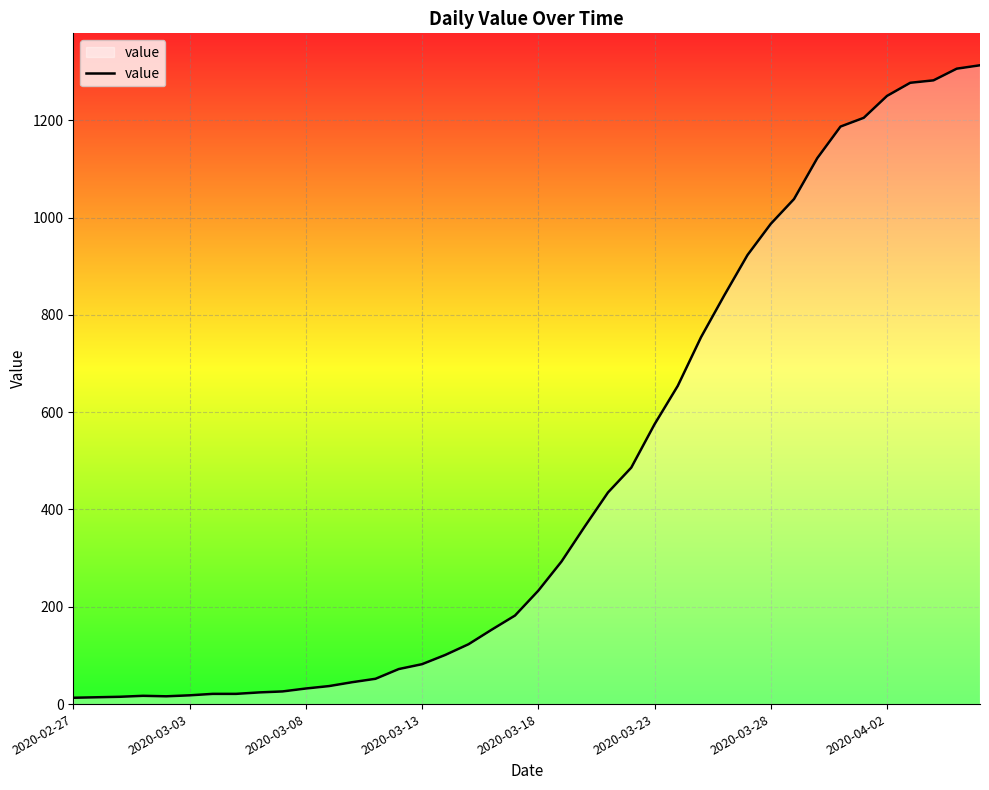

What is the difference between the maximum and minimum values?

1300